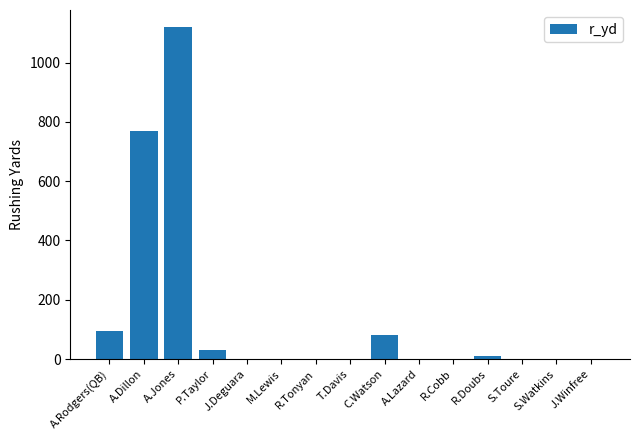

True or false: the data shows 0 at T.Davis.

True